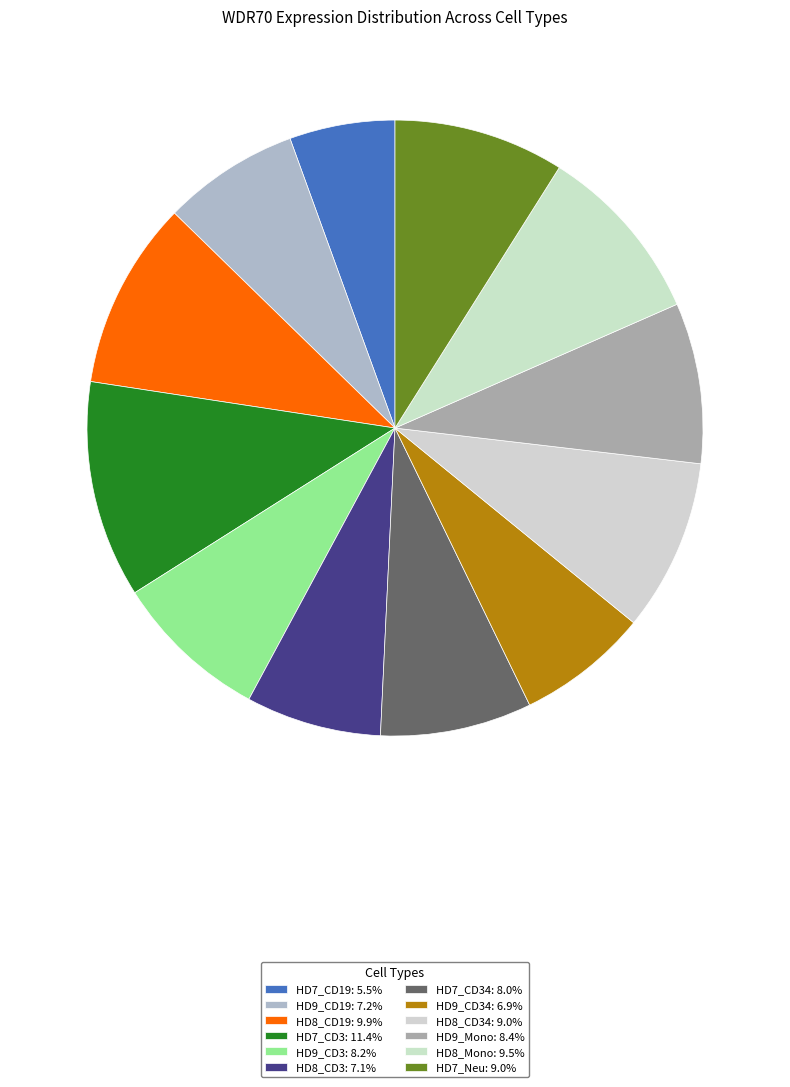

How many slices are in this pie chart?

12